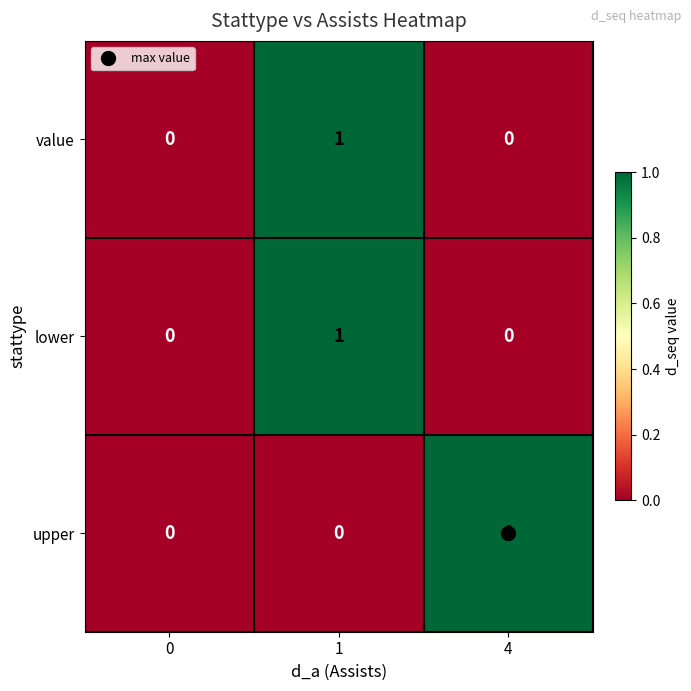

Which category has the highest value in the upper series?

4